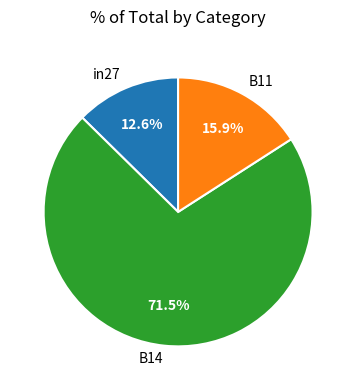

Which has a higher value, B14 or in27?

B14